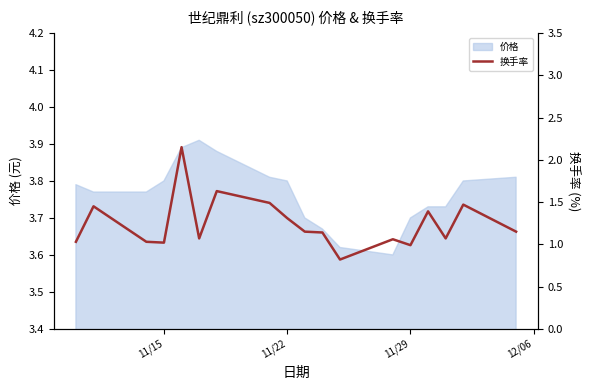

True or false: 价格 has a value of 3.8 at 11/22.

True